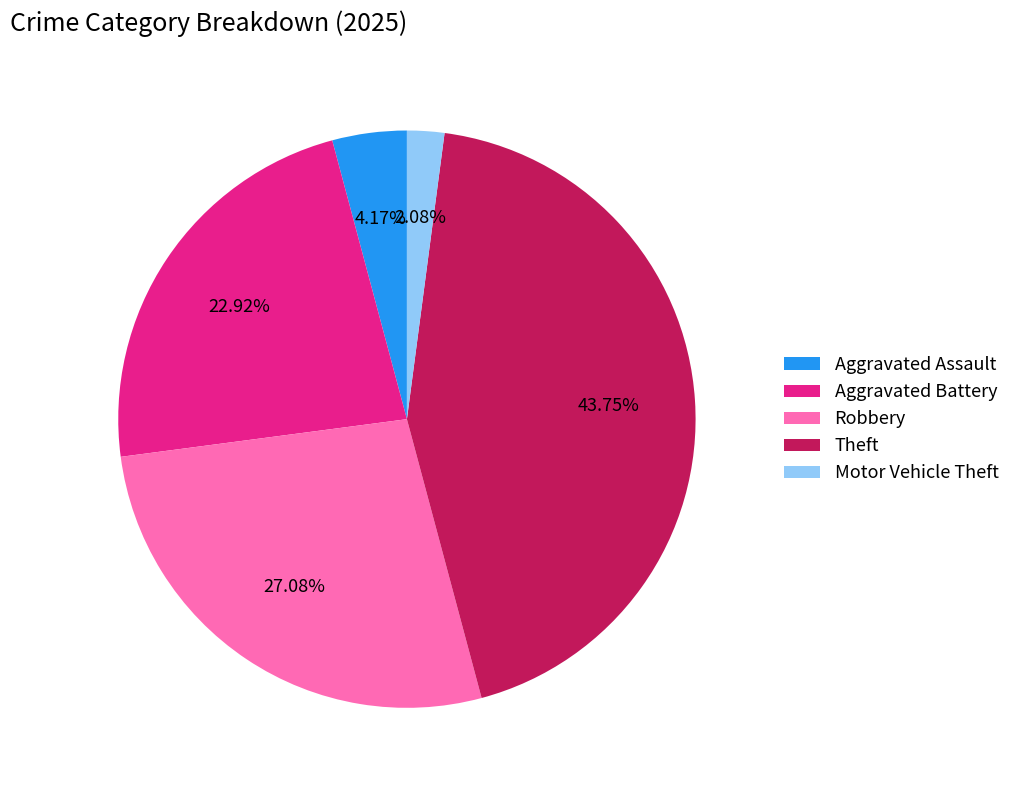

Between Aggravated Battery and Aggravated Assault, which is larger?

Aggravated Battery